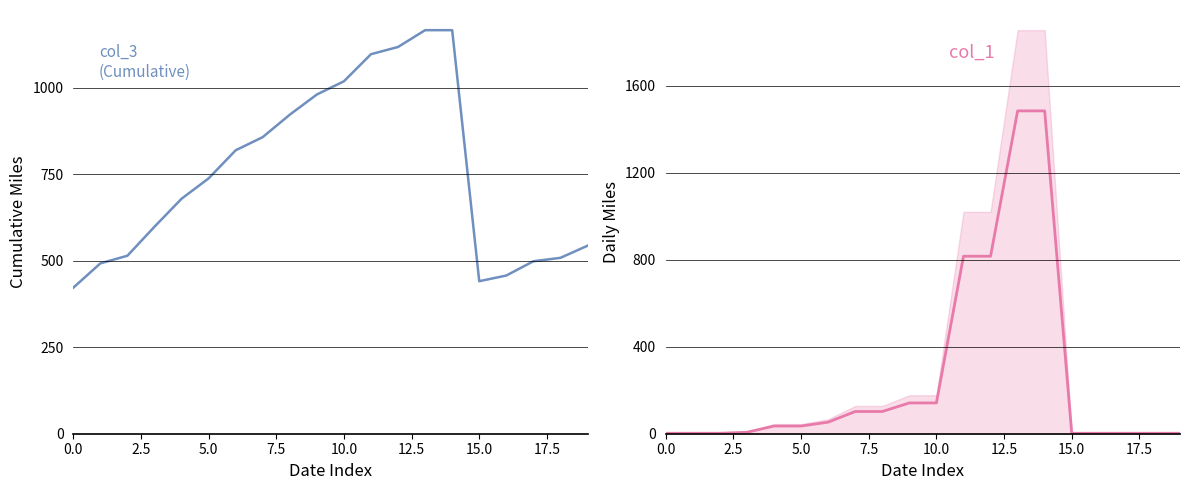

What is the value of the col_3 point at the 20th from the left?

543.1